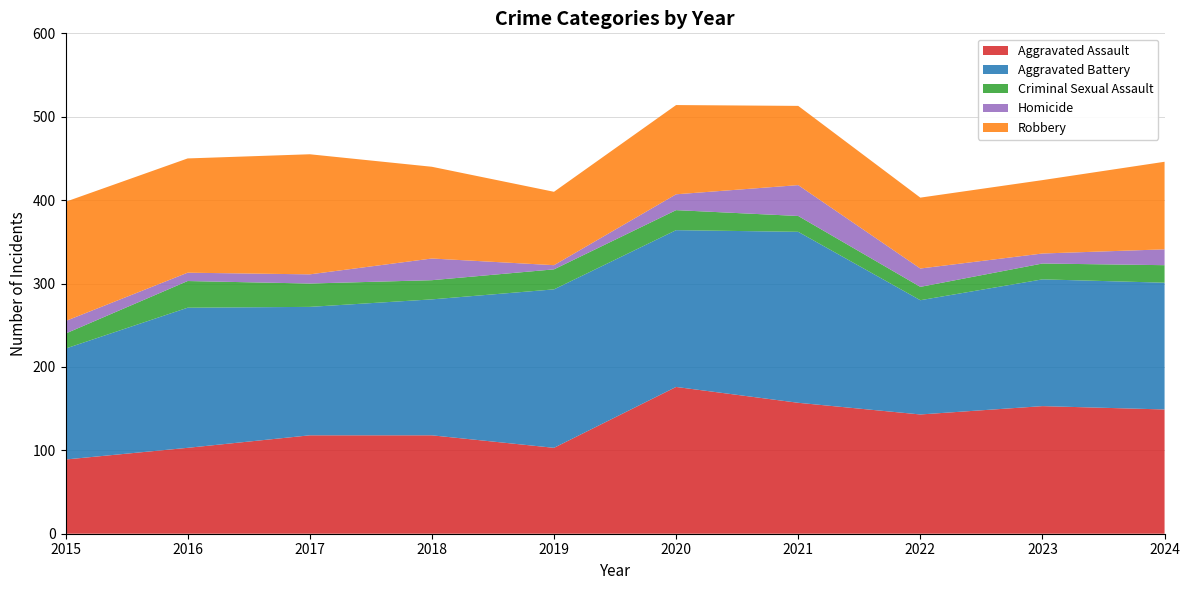

Reading left to right, transcribe all the data shown in this chart.

Aggravated Assault: 2015=89	2016=103	2017=118	2018=118	2019=103	2020=176	2021=157	2022=143	2023=153	2024=149
Aggravated Battery: 2015=133	2016=168	2017=154	2018=163	2019=190	2020=188	2021=205	2022=137	2023=152	2024=152
Criminal Sexual Assault: 2015=18	2016=32	2017=28	2018=23	2019=24	2020=24	2021=19	2022=16	2023=19	2024=21
Homicide: 2015=15	2016=10	2017=11	2018=26	2019=5	2020=19	2021=37	2022=22	2023=12	2024=19
Robbery: 2015=143	2016=137	2017=144	2018=110	2019=88	2020=107	2021=95	2022=85	2023=88	2024=105